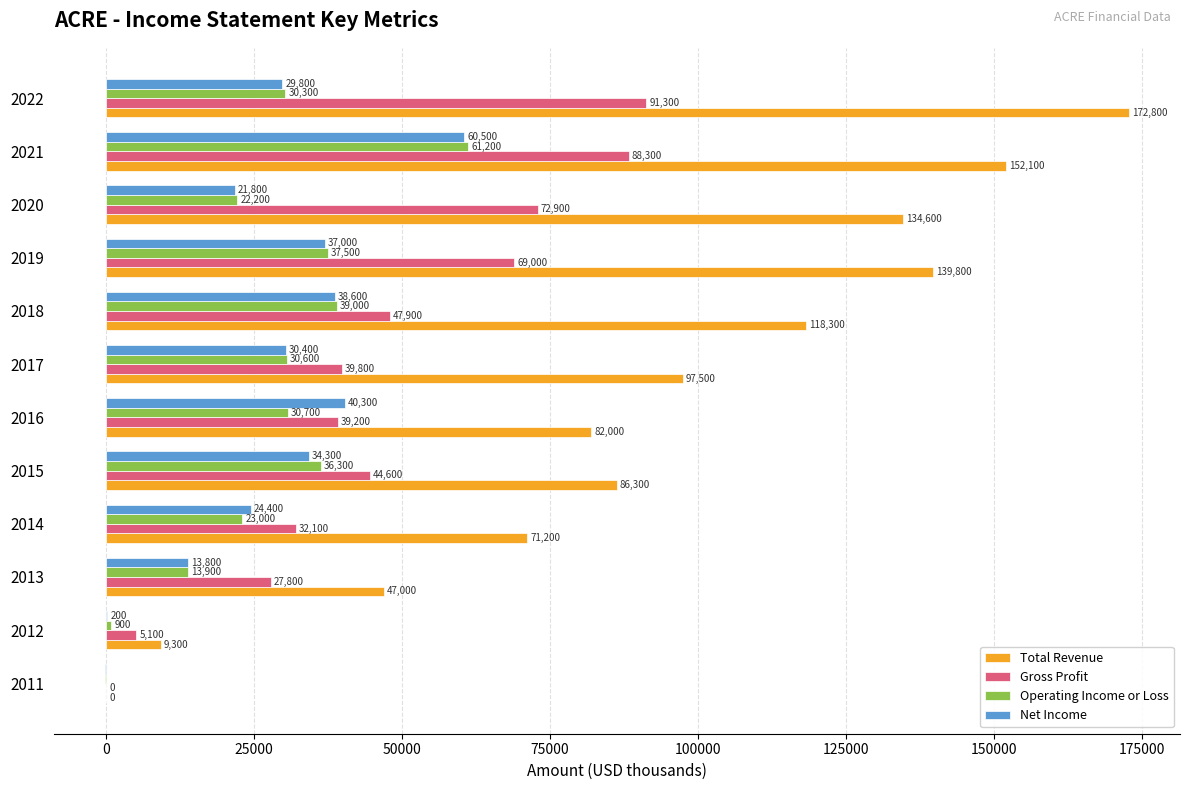

At which category is the sum across all series the highest?

2021